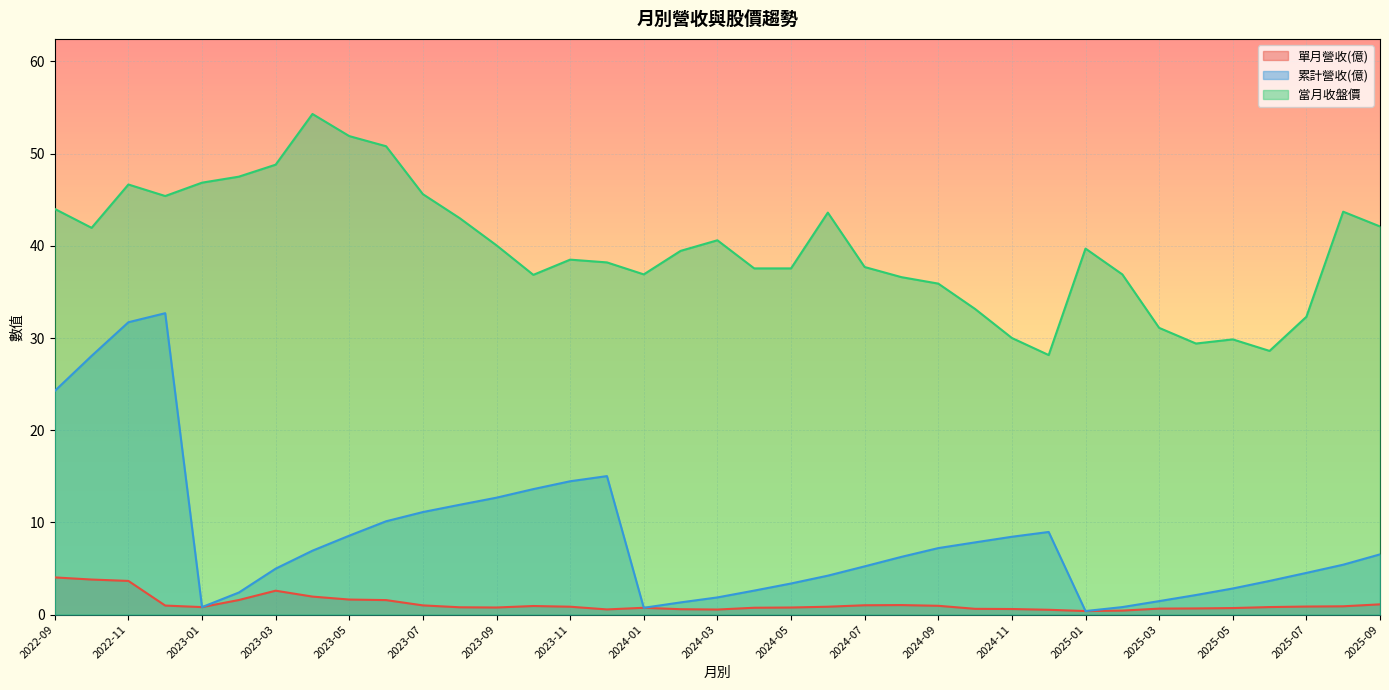

True or false: 單月營收(億) and 當月收盤價 intersect in this chart.

False